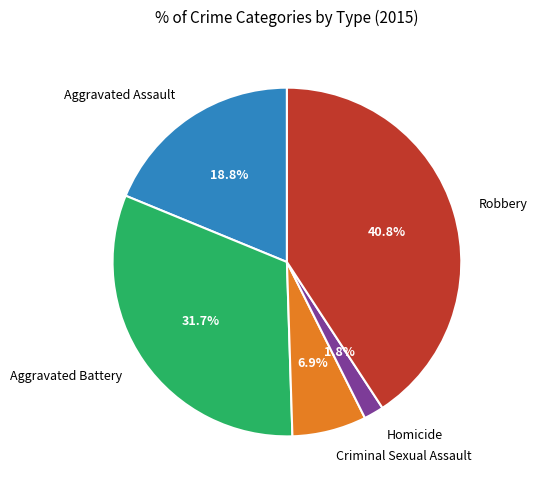

How many slices are in this pie chart?

5